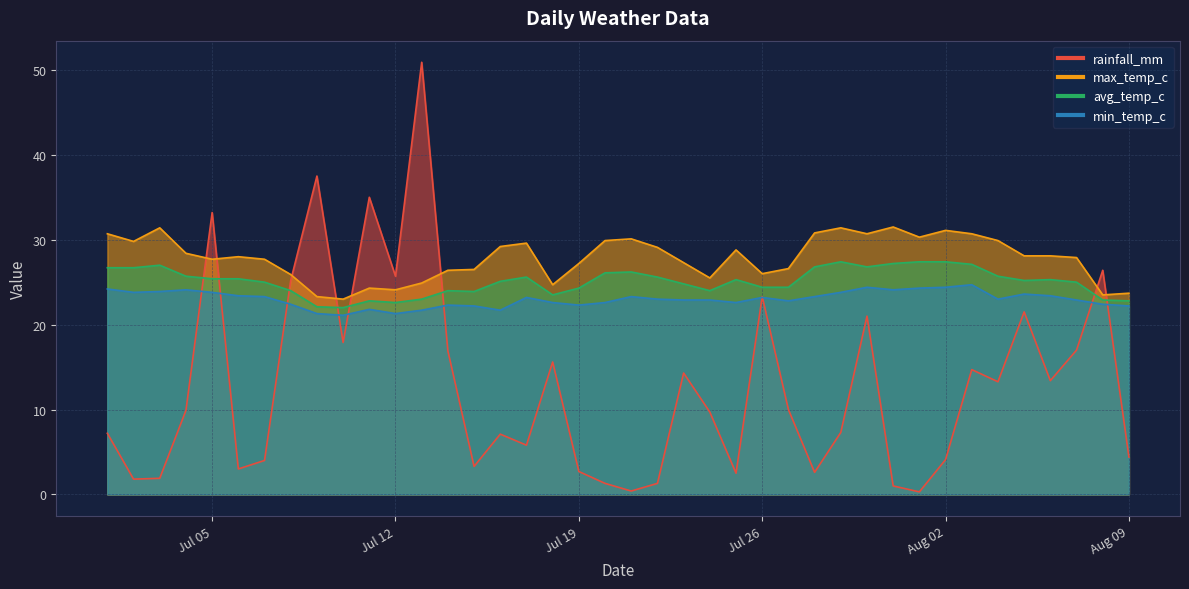

What is the minimum value shown in the chart?

0.3